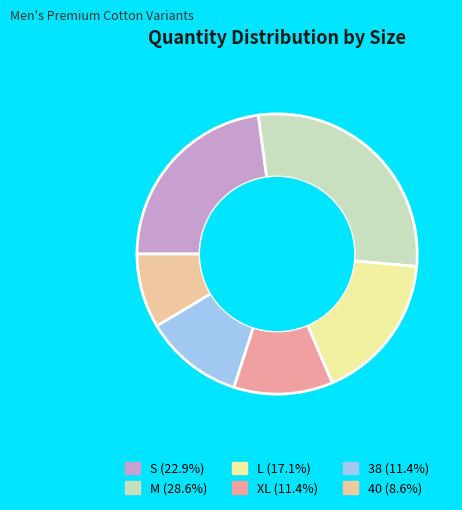

Is there a majority slice in this chart?

No